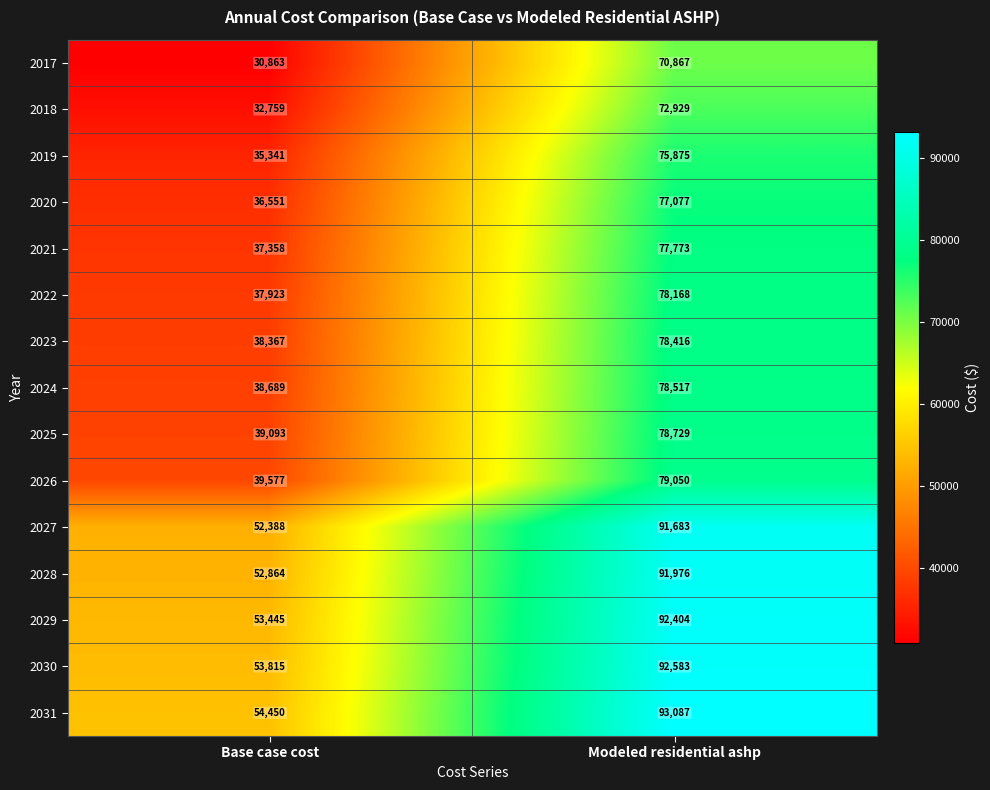

True or false: 2026 has a value of 123547 at Modeled residential ashp.

False